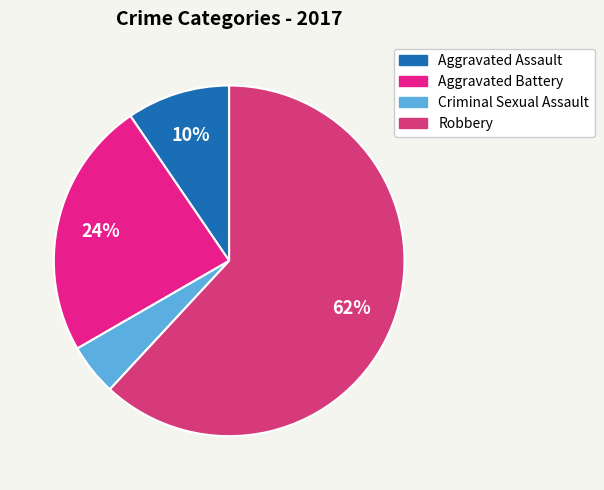

To the nearest percent, what percentage of the pie is Aggravated Assault?

10%